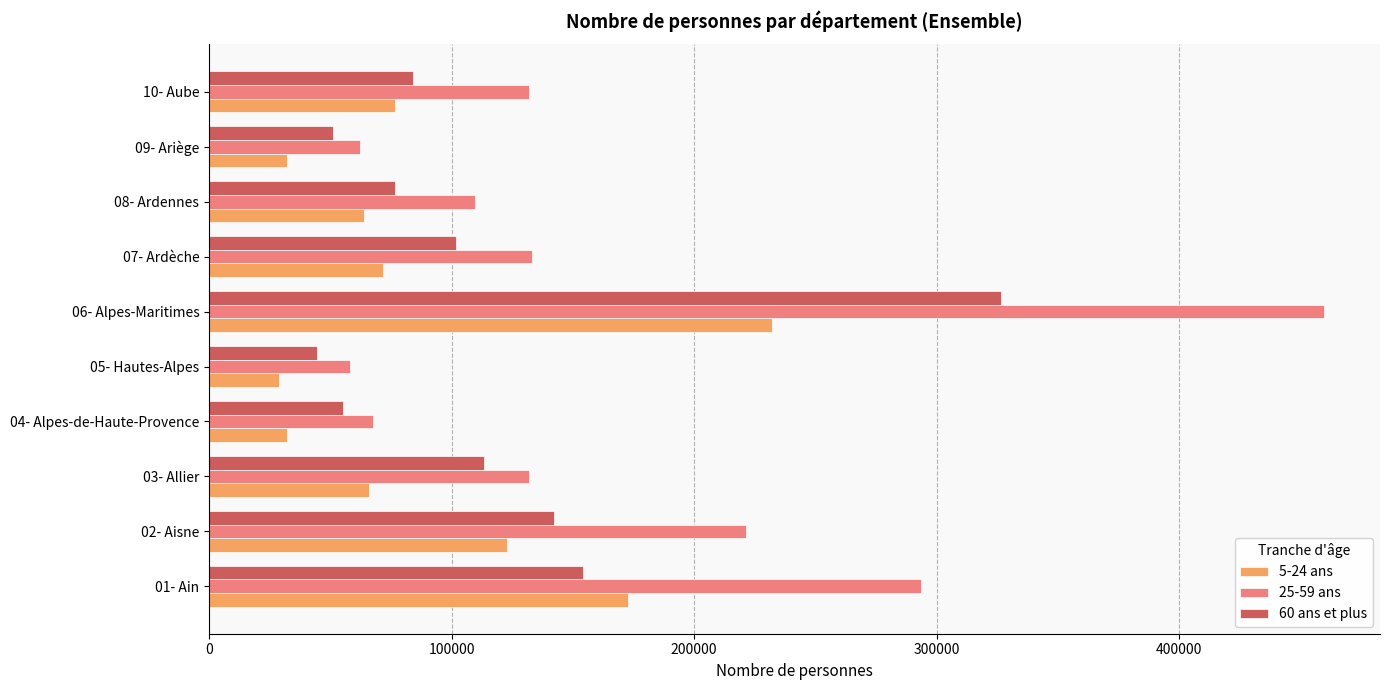

What is the average value of the 5-24 ans series?

89890